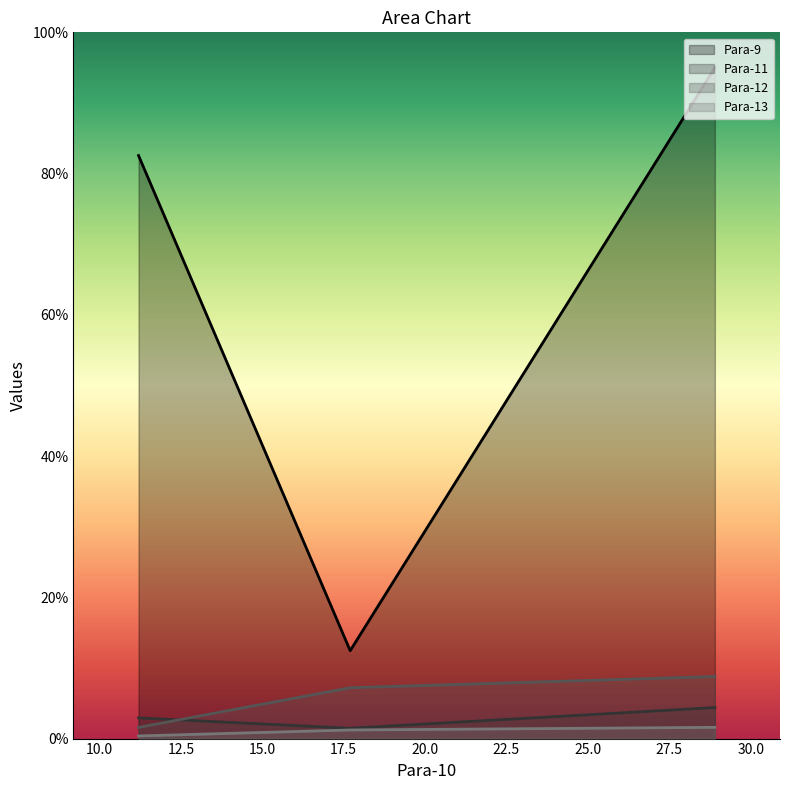

At which category is the sum across all series the highest?

28.9